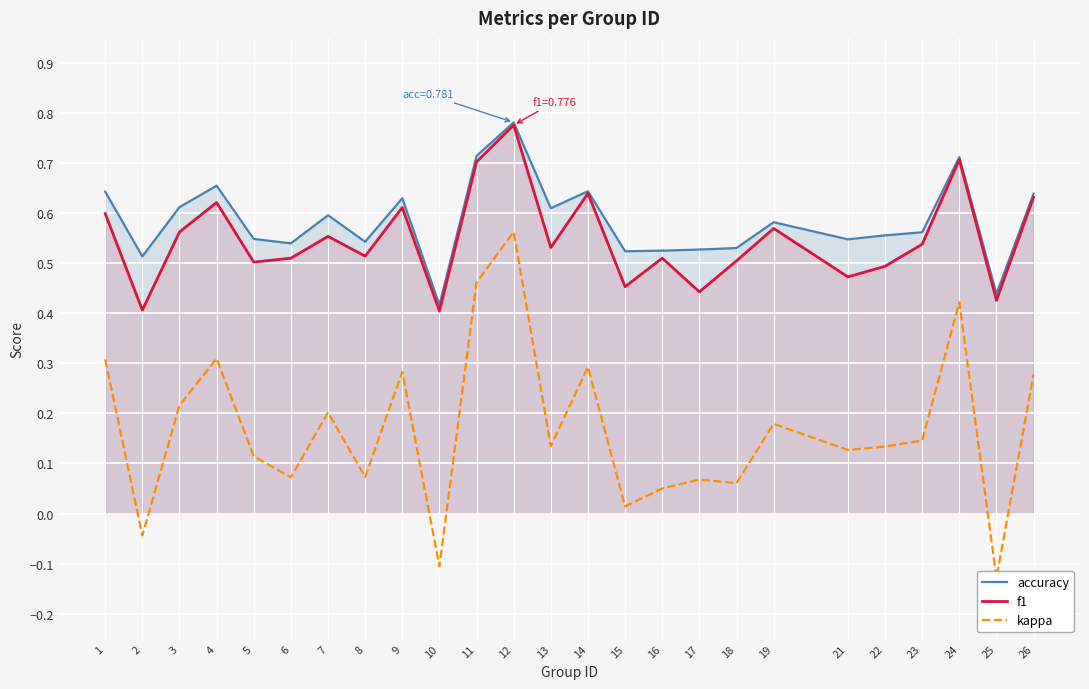

How many interior local peaks does the kappa series have?

8